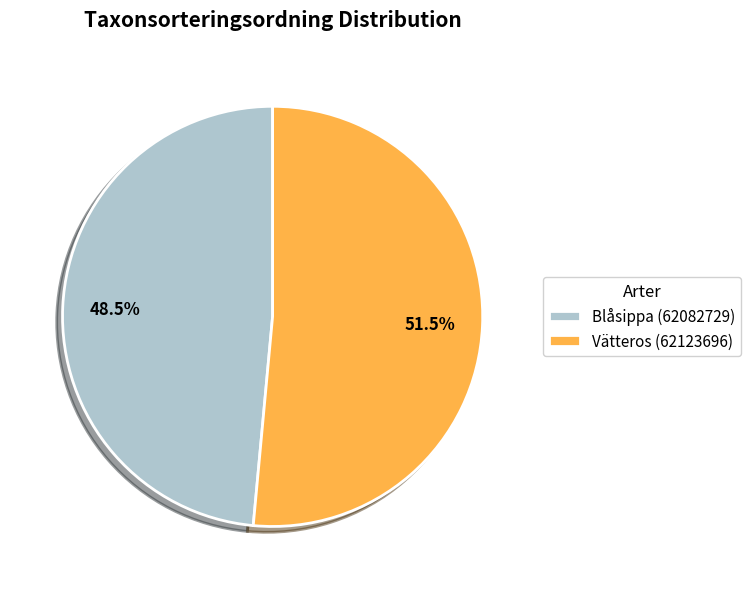

Does Vätteros (62123696) represent more than half of the total?

Yes